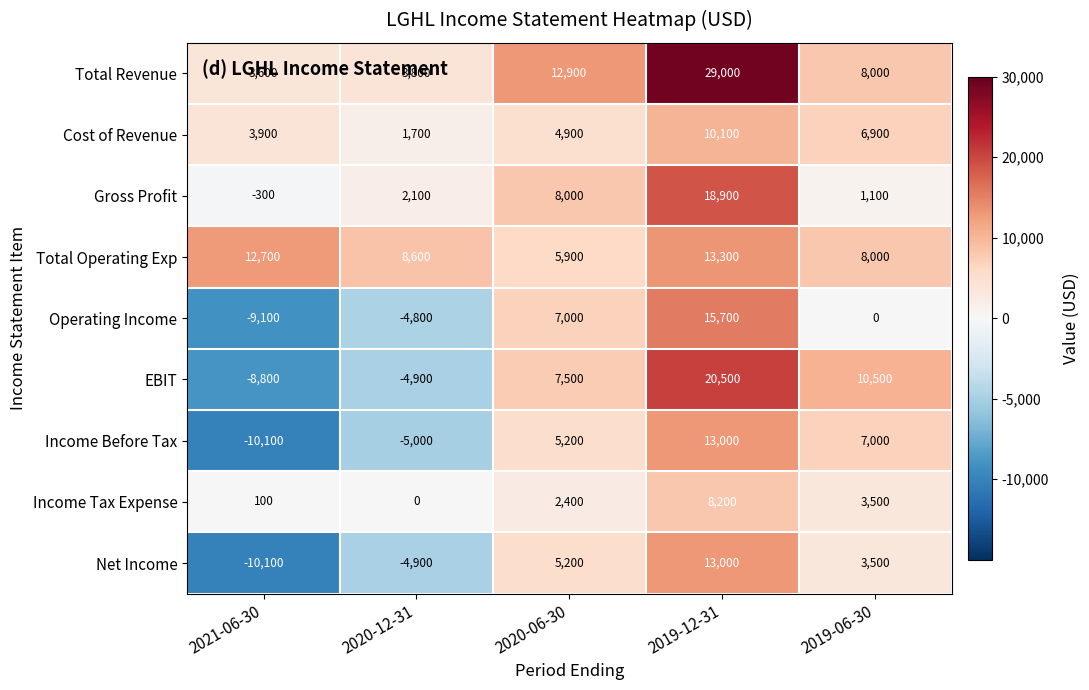

What is the minimum value for Gross Profit?

-300